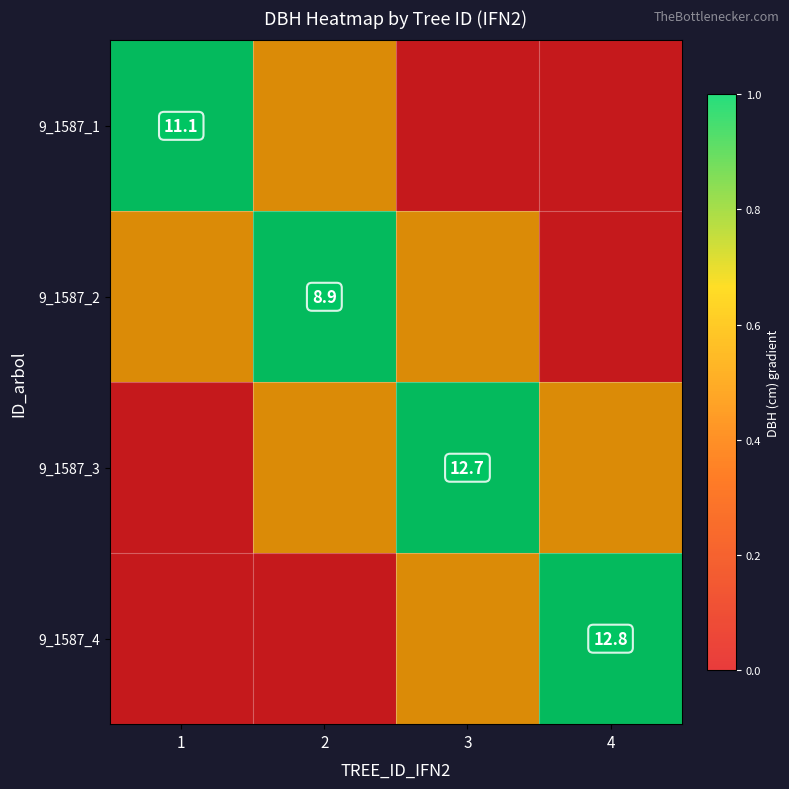

Is it true that 9_1587_3 equals 12.7 at 3?

True